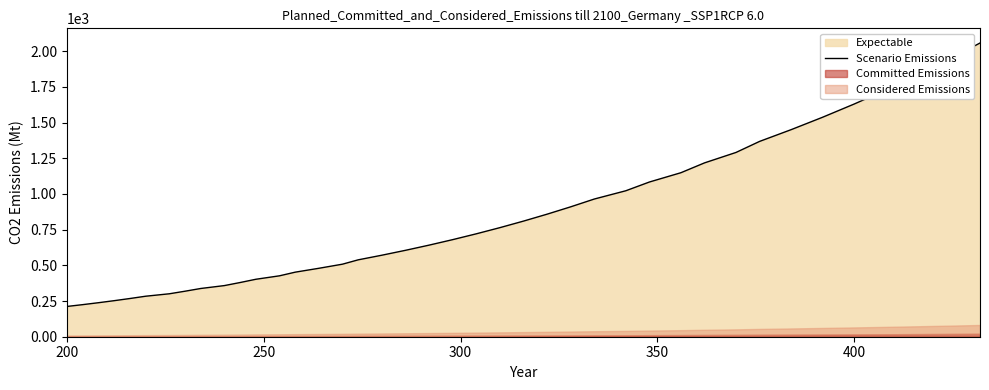

What is the average value?

820.2